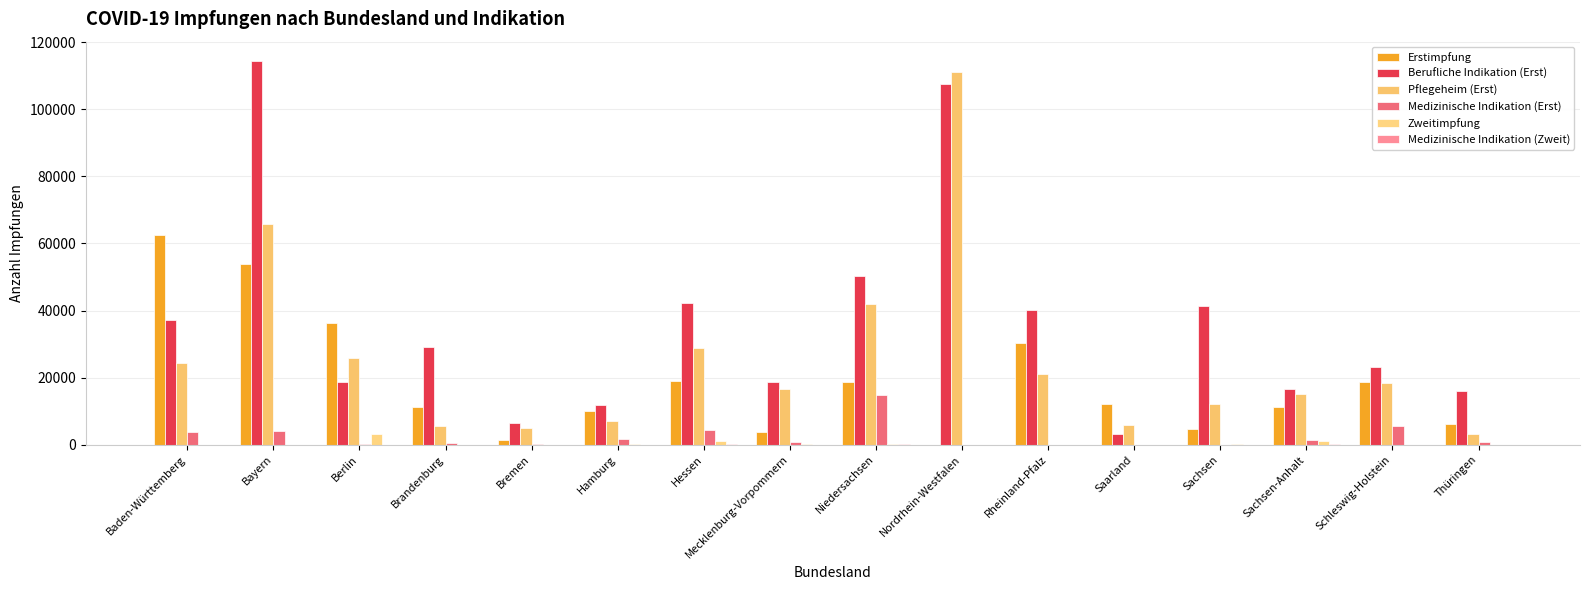

Does the chart contain stacked bars?

No